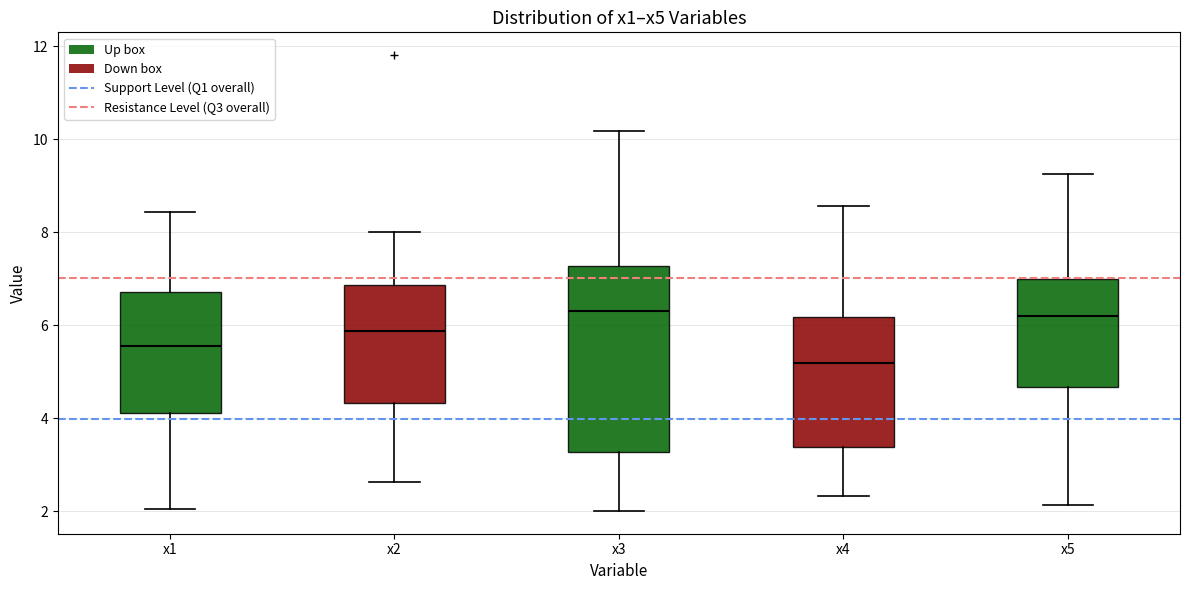

Reading left to right, transcribe this box plot: for each box, give where its median line is, the range the box spans, and where its two whiskers end, as read against the y-axis. The values are not printed on the chart, so give them approximately, as read against the axis.

x1: median 5.6, box 4.2 to 6.8, whiskers 2.0 to 8.4
x2: median 5.8, box 4.4 to 6.8, whiskers 2.6 to 8.0
x3: median 6.4, box 3.2 to 7.2, whiskers 2.0 to 10.2
x4: median 5.2, box 3.4 to 6.2, whiskers 2.4 to 8.6
x5: median 6.2, box 4.6 to 7.0, whiskers 2.2 to 9.2